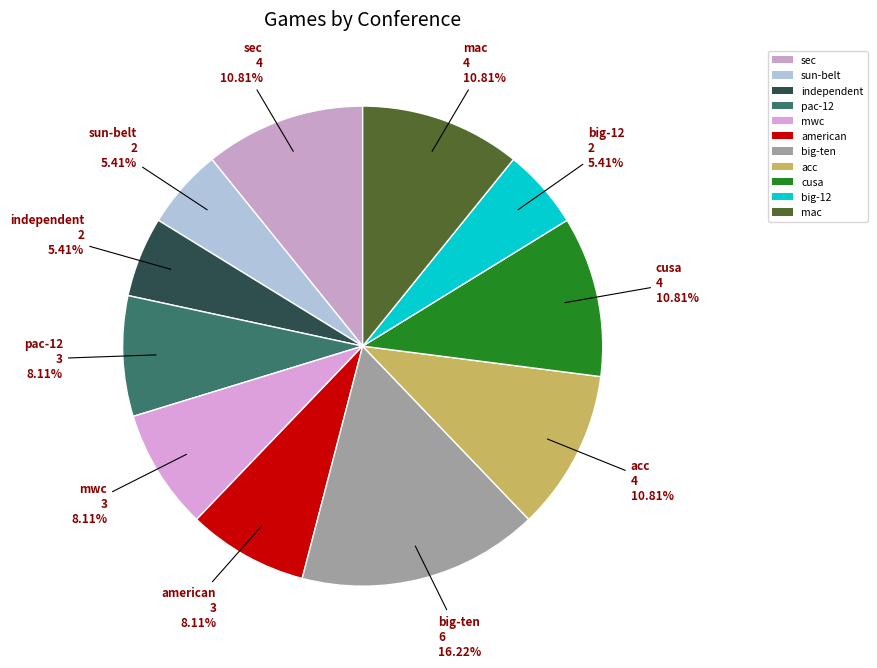

Which slice is the largest?

big-ten